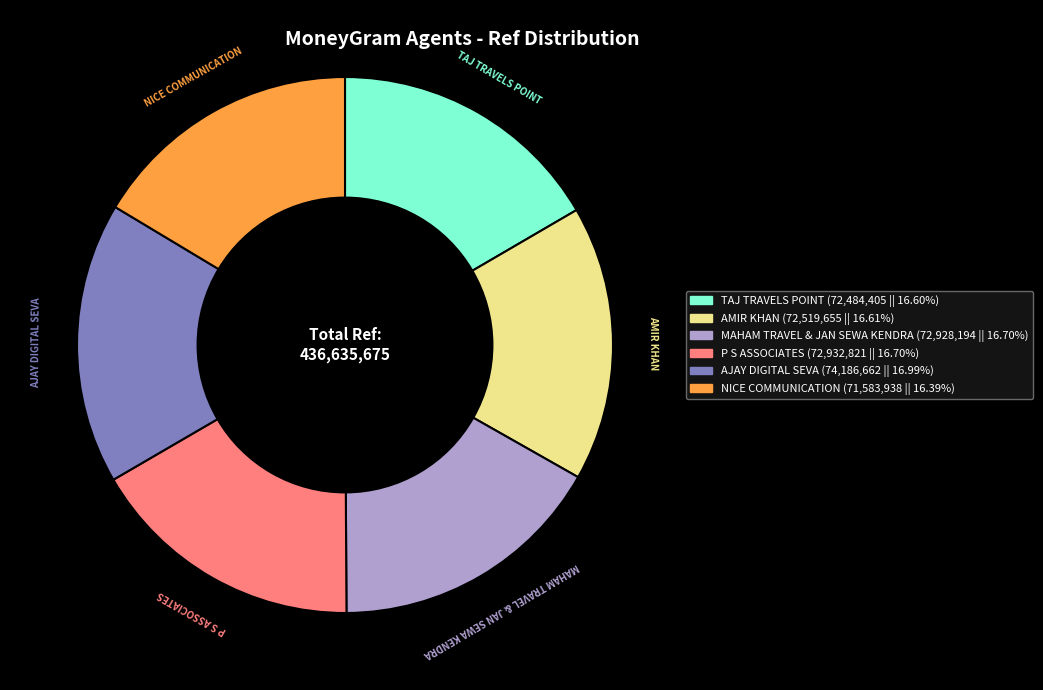

Combined, do TAJ TRAVELS POINT and MAHAM TRAVEL & JAN SEWA KENDRA account for over 50%?

No